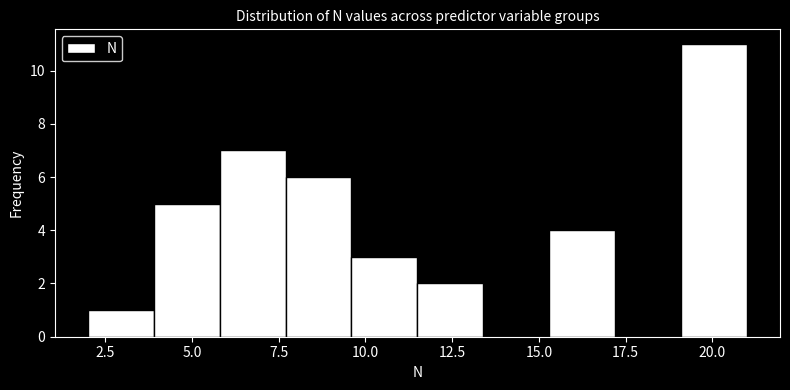

Read against the x-axis, roughly where is the centre of the tallest bar?

20.0